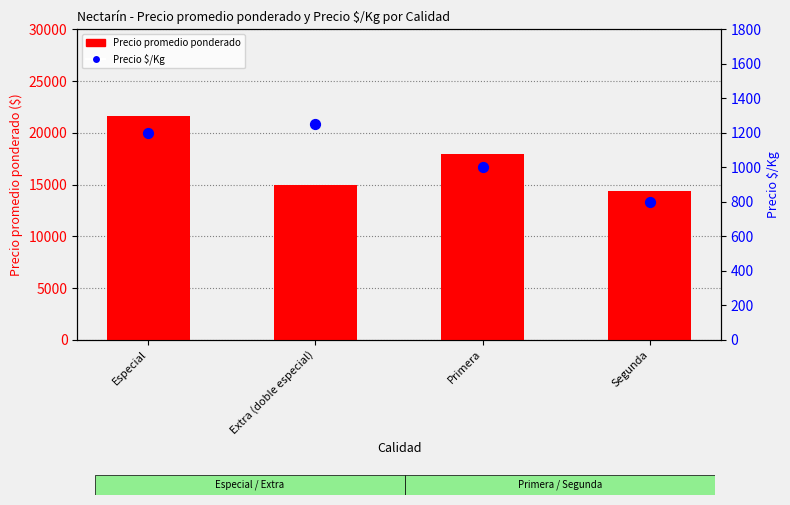

What is the total value across all series at Segunda?

15200